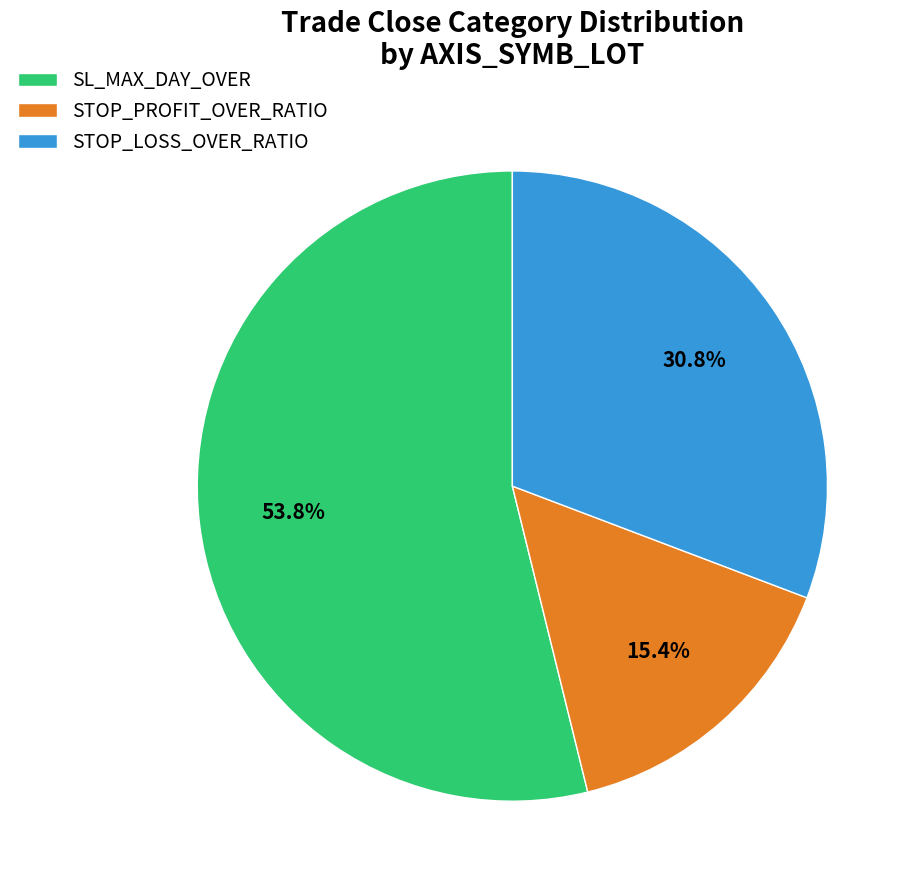

Between STOP_LOSS_OVER_RATIO and STOP_PROFIT_OVER_RATIO, which is larger?

STOP_LOSS_OVER_RATIO